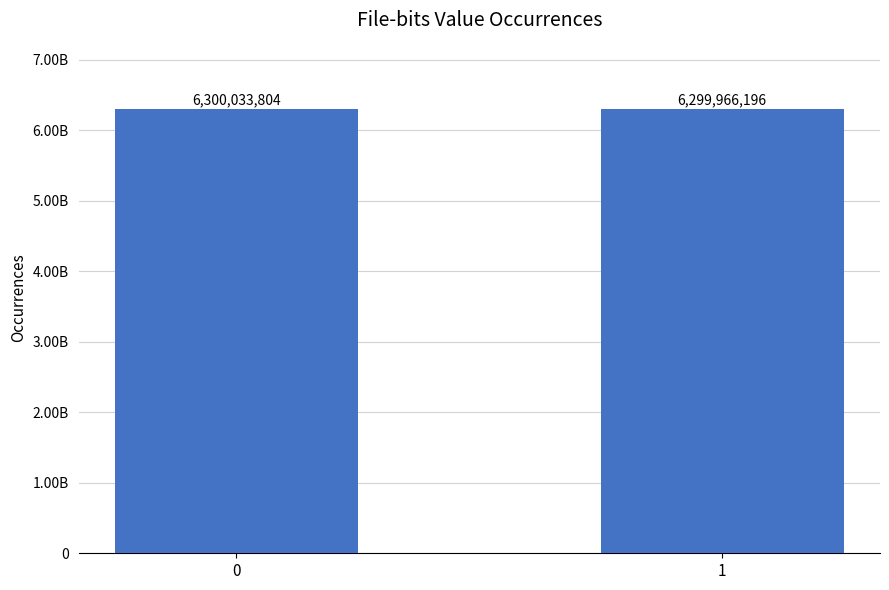

Are the bars horizontal?

No